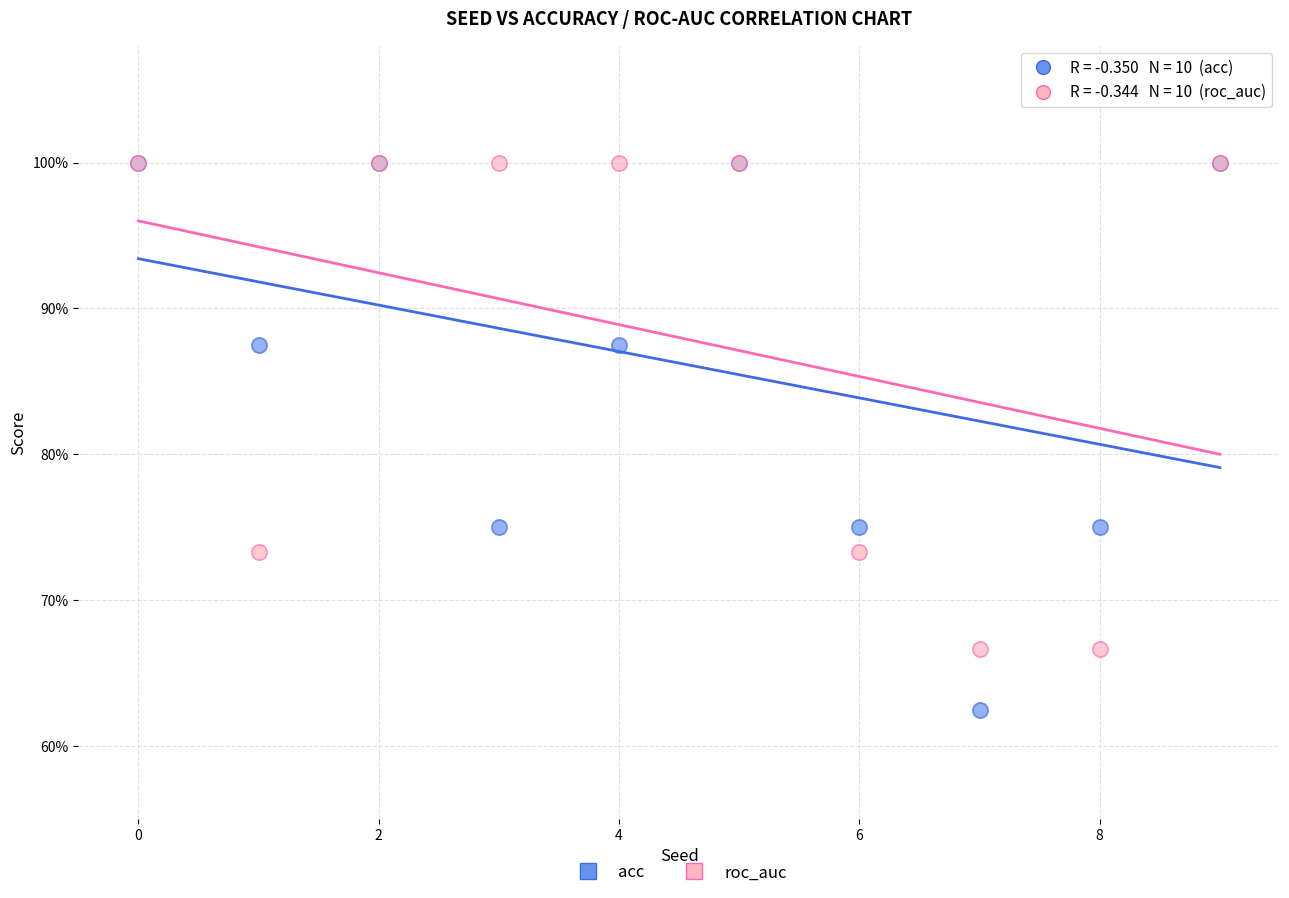

Which series has the largest Y range (max minus min)?

acc